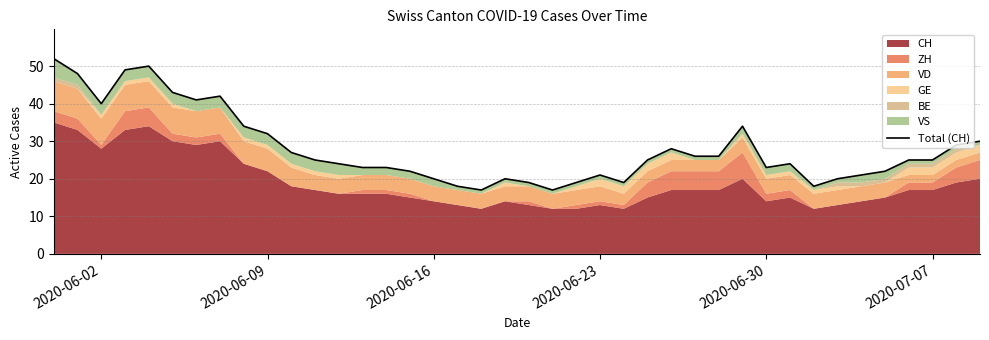

What is the sum of all values?

1121